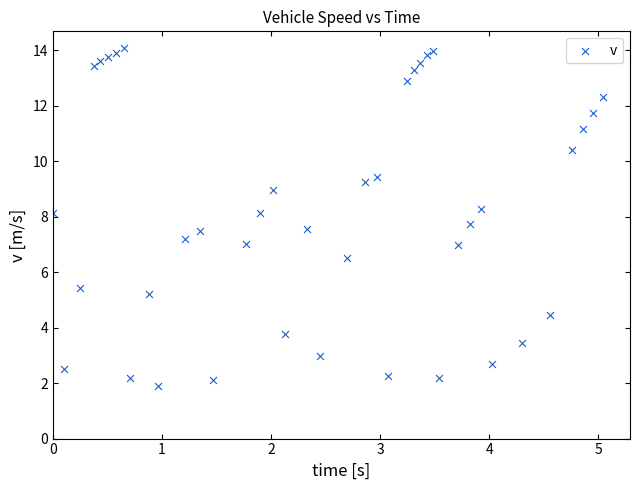

What is the range of Y values (max minus min)?

12.2